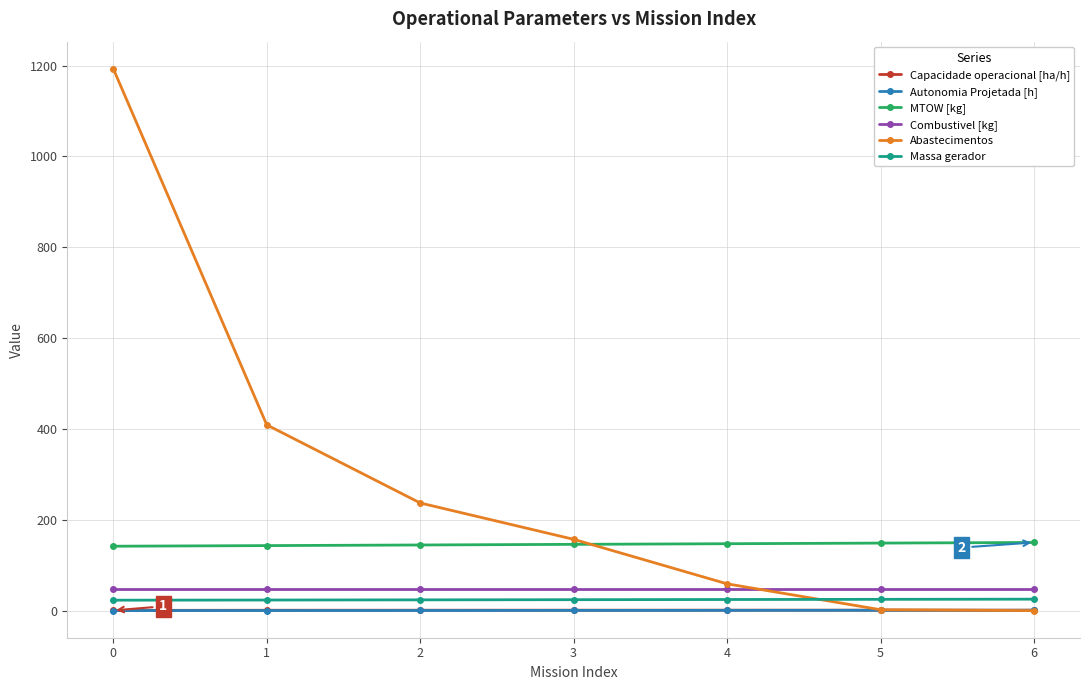

What is the difference between the maximum and minimum values in the Capacidade operacional [ha/h] series?

0.5